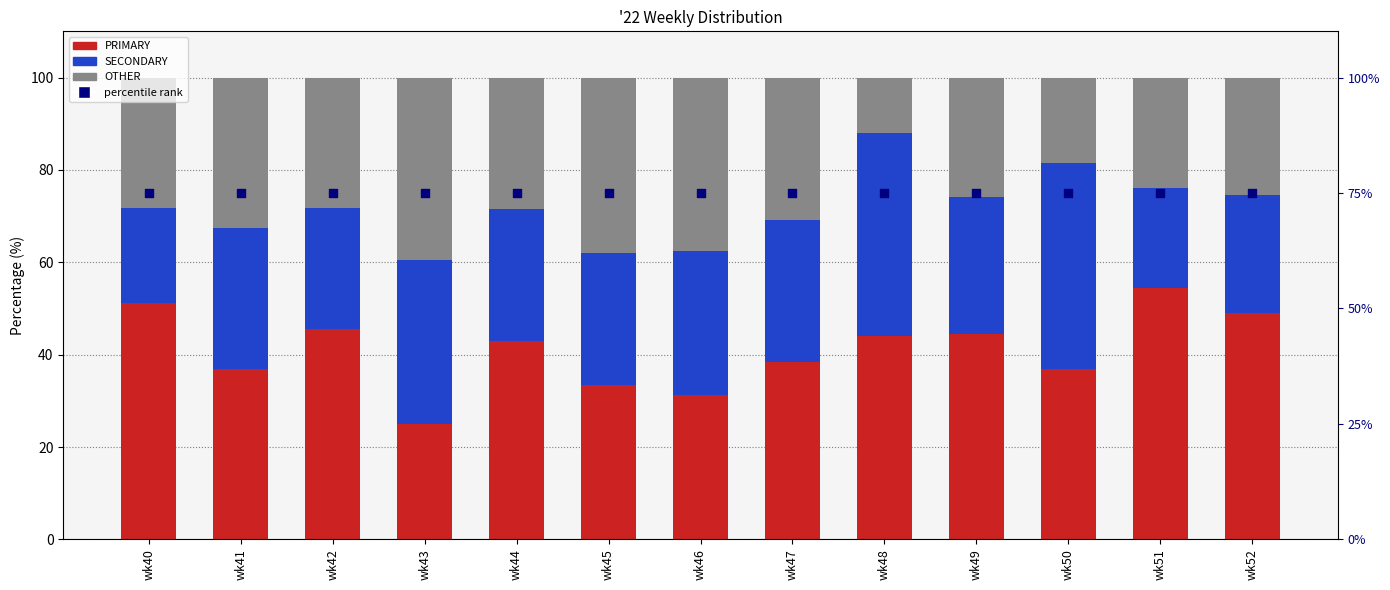

At how many categories does at least one series exceed 23?

13